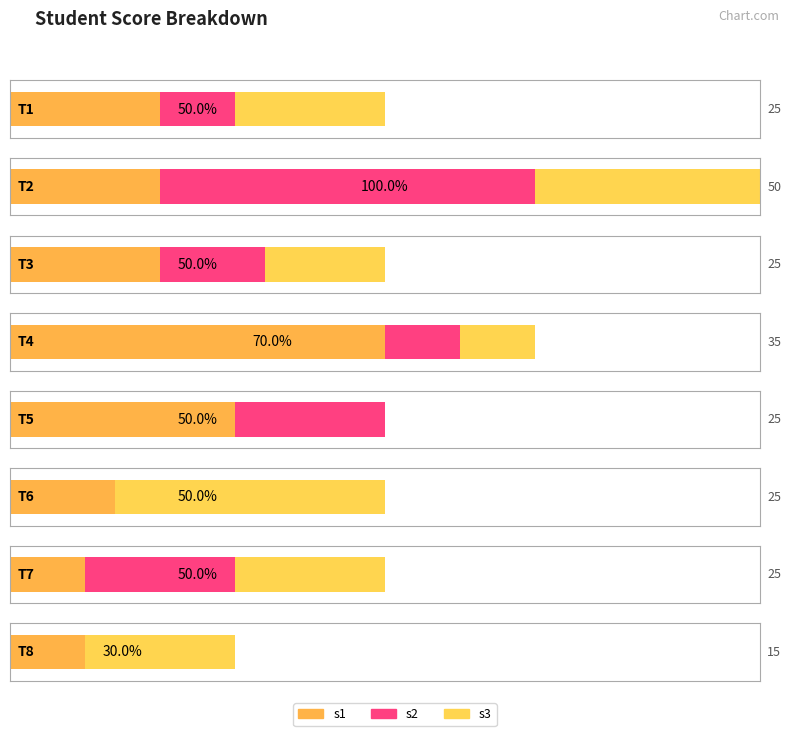

True or false: s1 has a value of 8 at T7.

False